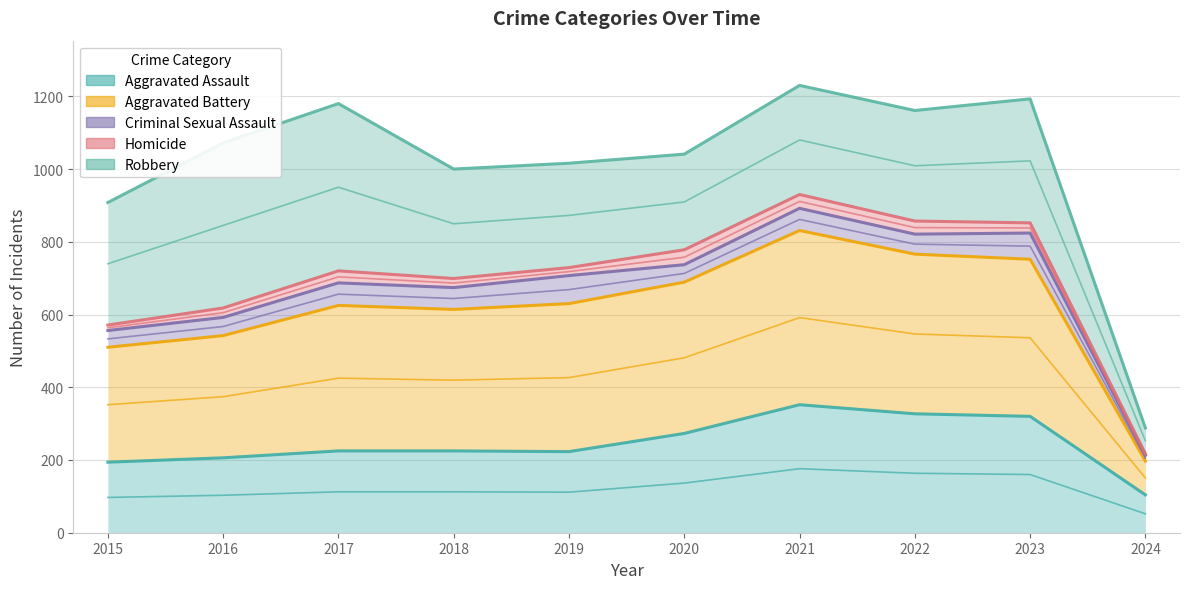

What is the total value across all series at 2021?

4235